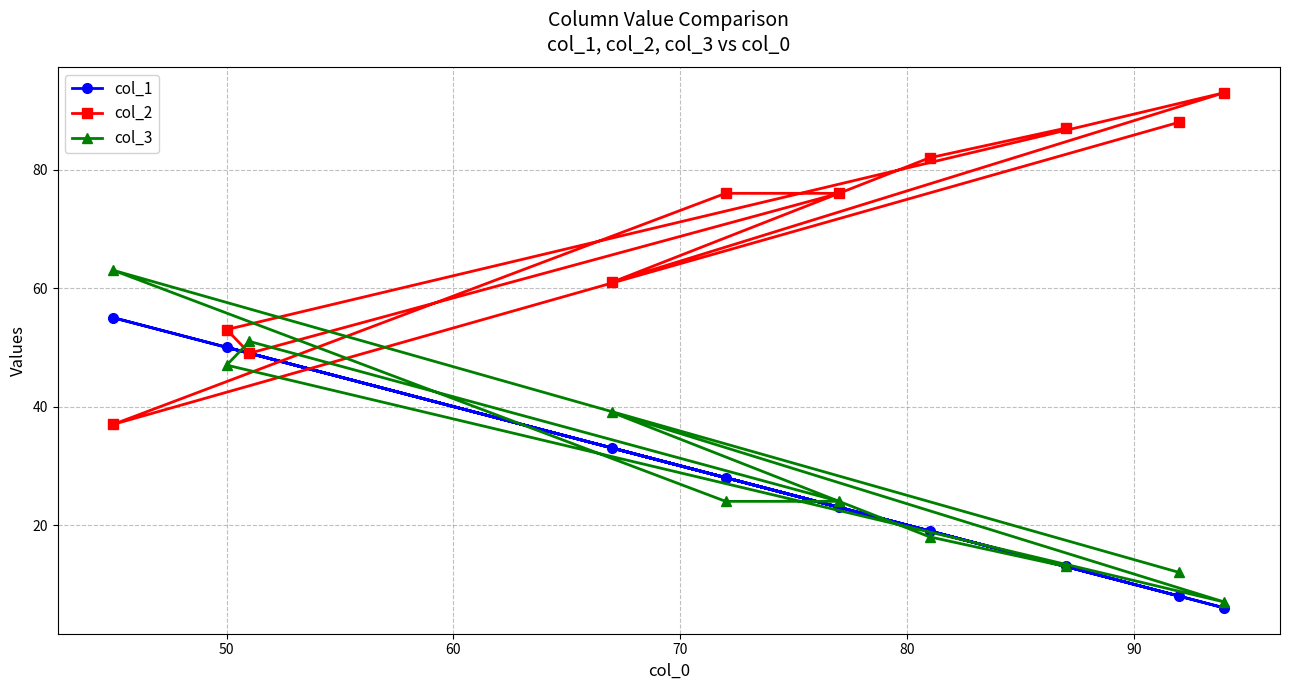

How many lines are shown in the chart?

3